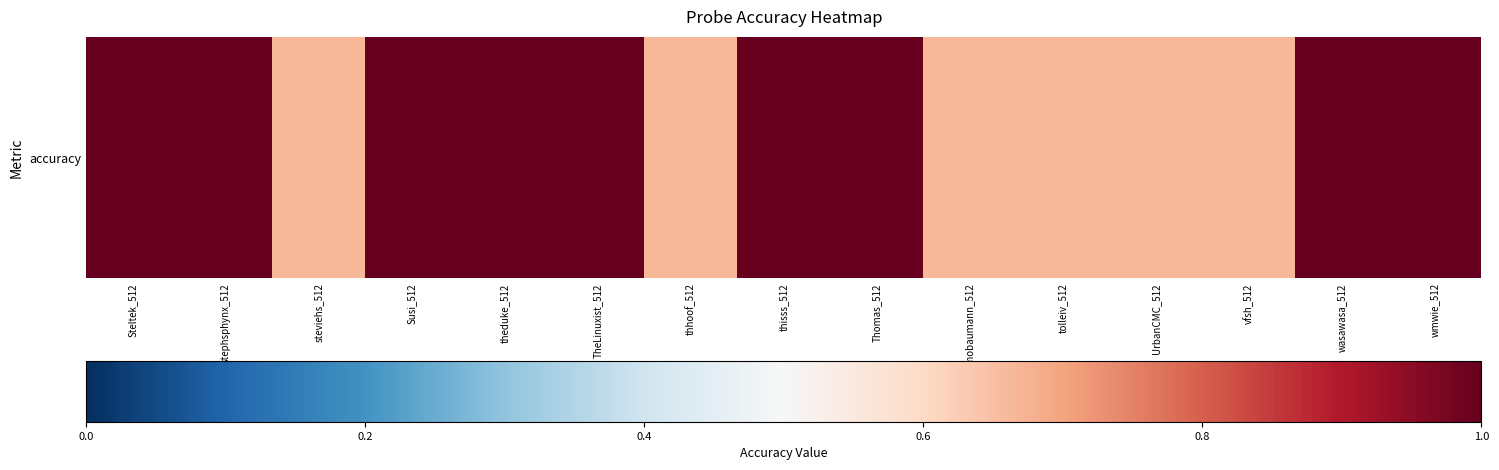

Reading left to right, extract all data points from this chart.

1.0	1.0	0.7	1.0	1.0	1.0	0.7	1.0	1.0	0.7	0.7	0.7	0.7	1.0	1.0